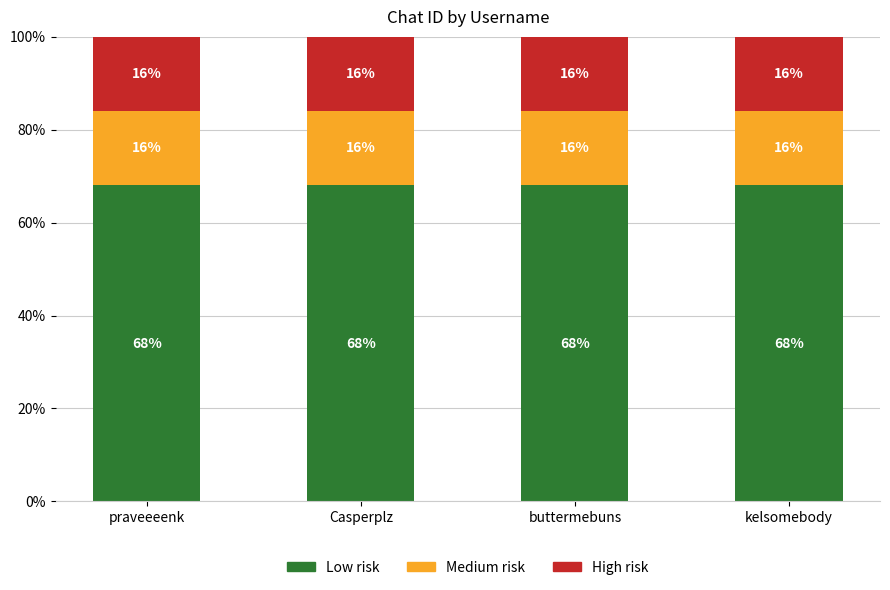

What is the maximum value for Low risk?

68